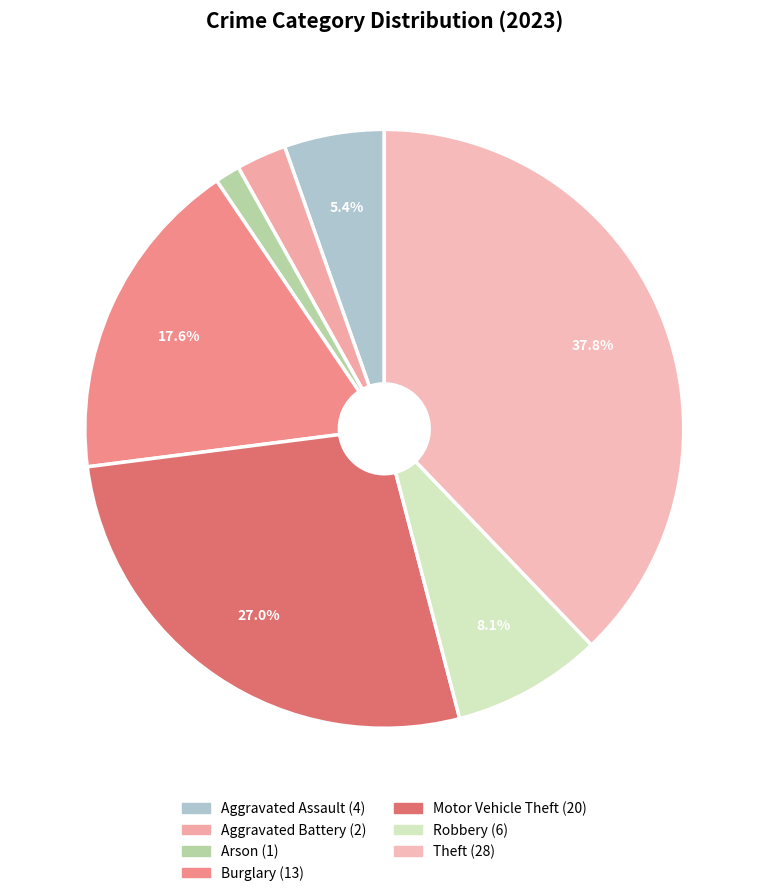

Is there any slice that represents more than half of the pie?

No